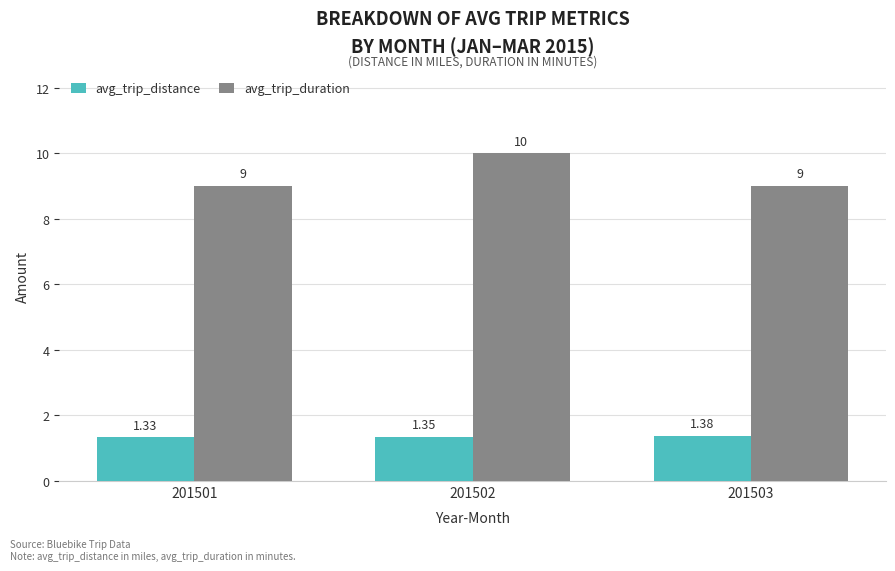

True or false: avg_trip_duration has a value of 10.0 at 201502.

True